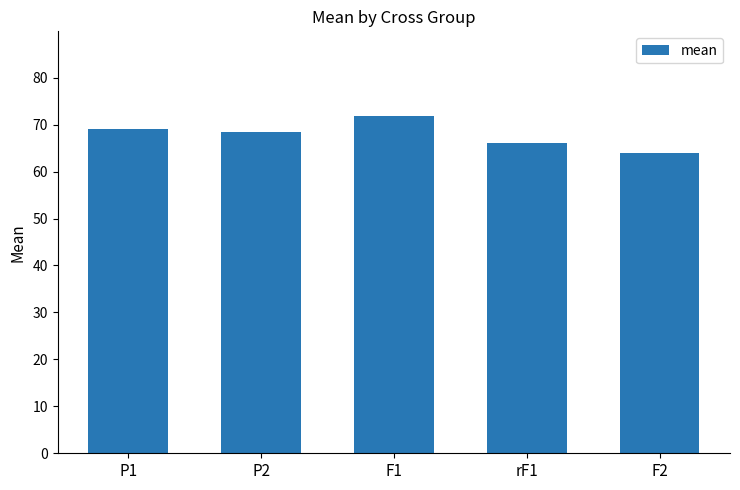

Which category has the lowest value across all series?

F2